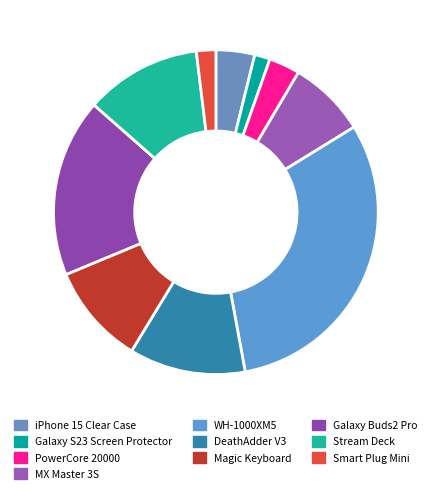

Count the number of slices in the pie.

10